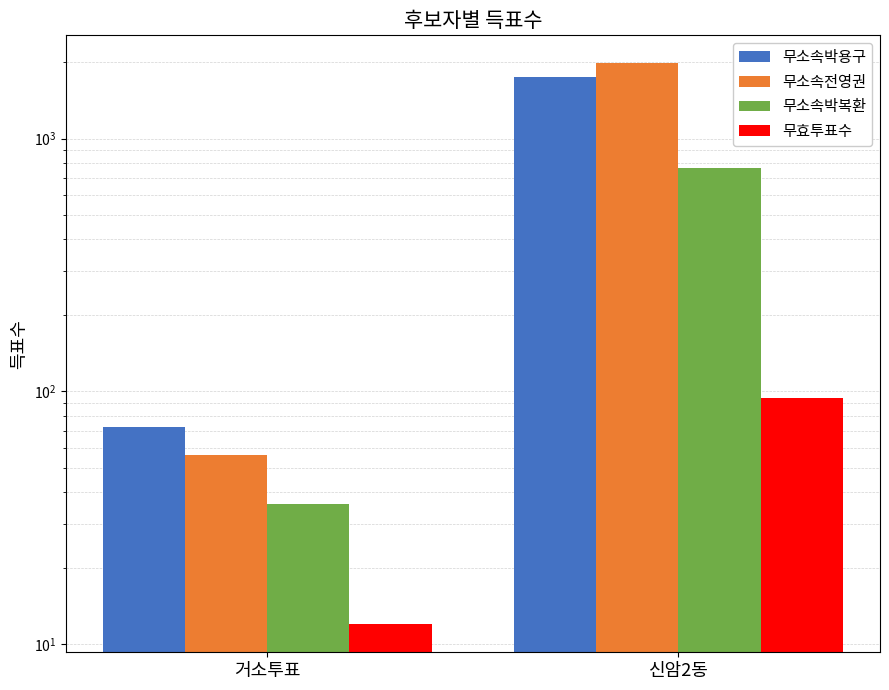

At which category is the sum across all series the highest?

신암2동